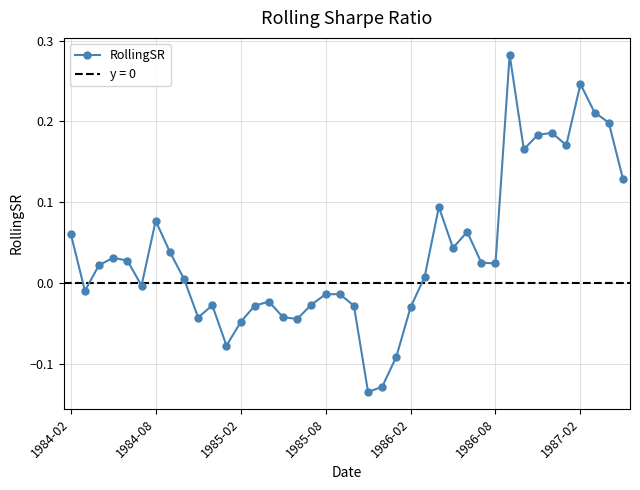

What is the change in value from 1985-02 to 13?

-0.1